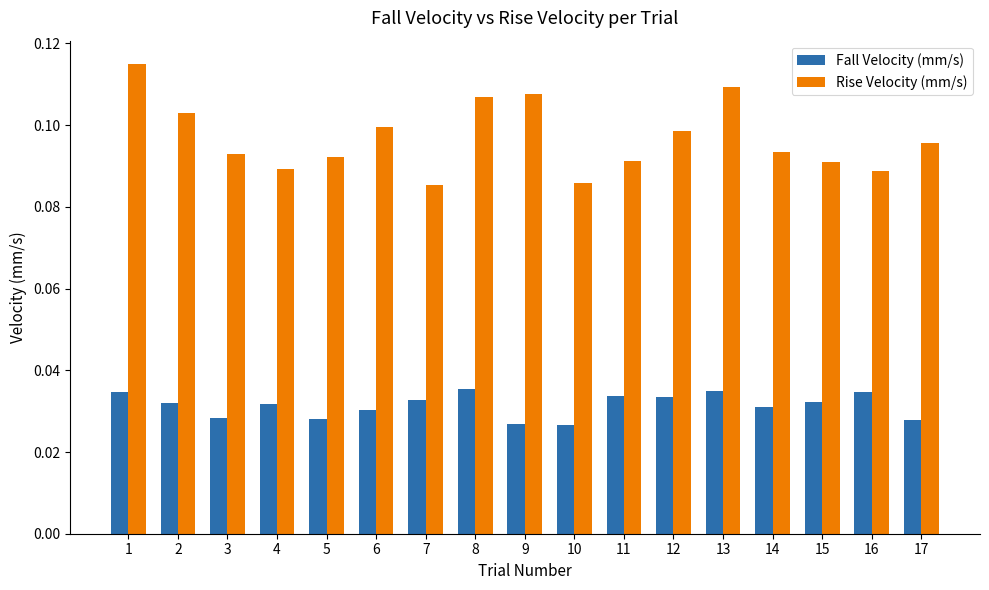

What is the sum of the Rise Velocity (mm/s) values at 1 and 17?

0.2